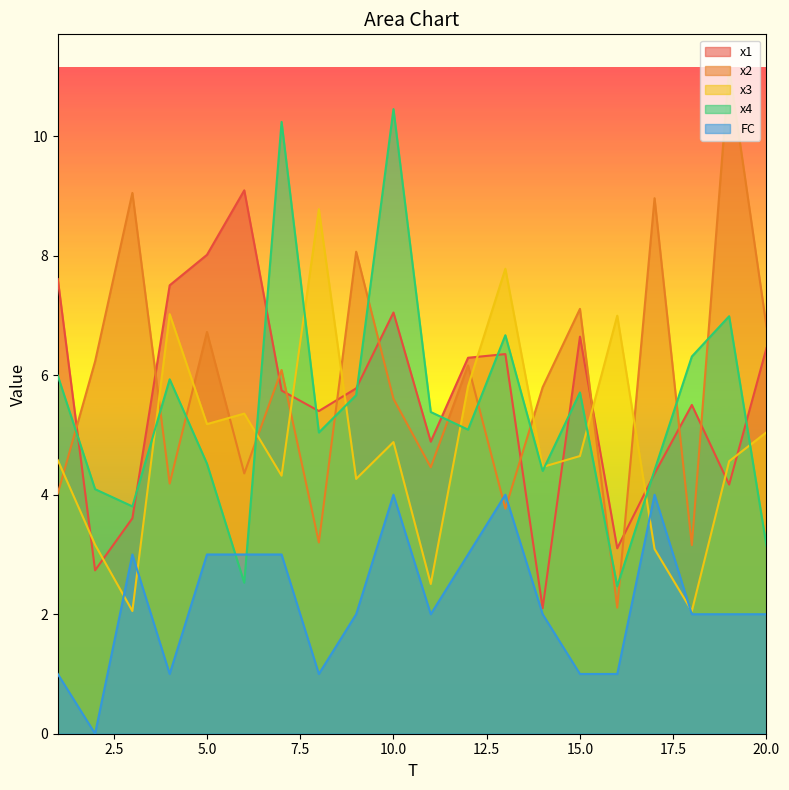

At which category does x2 reach its first local valley?

4